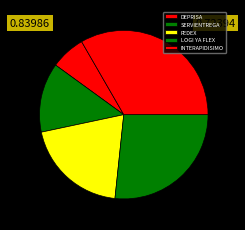

Which slice is the smallest?

DEPRISA